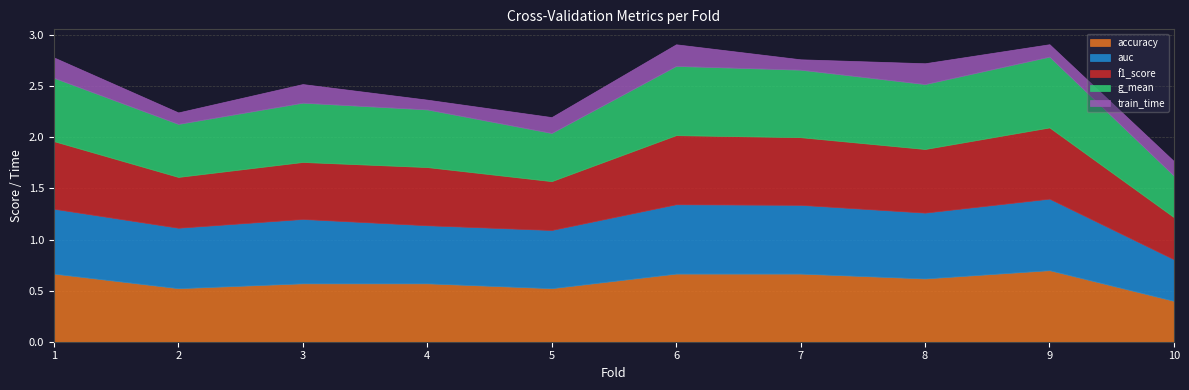

At which category does f1_score reach its first local peak?

4